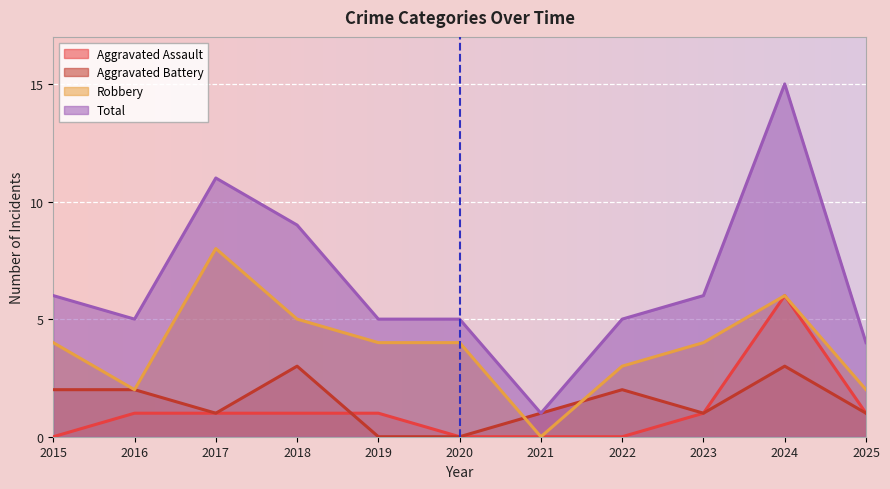

At how many categories does at least one series exceed 13?

1